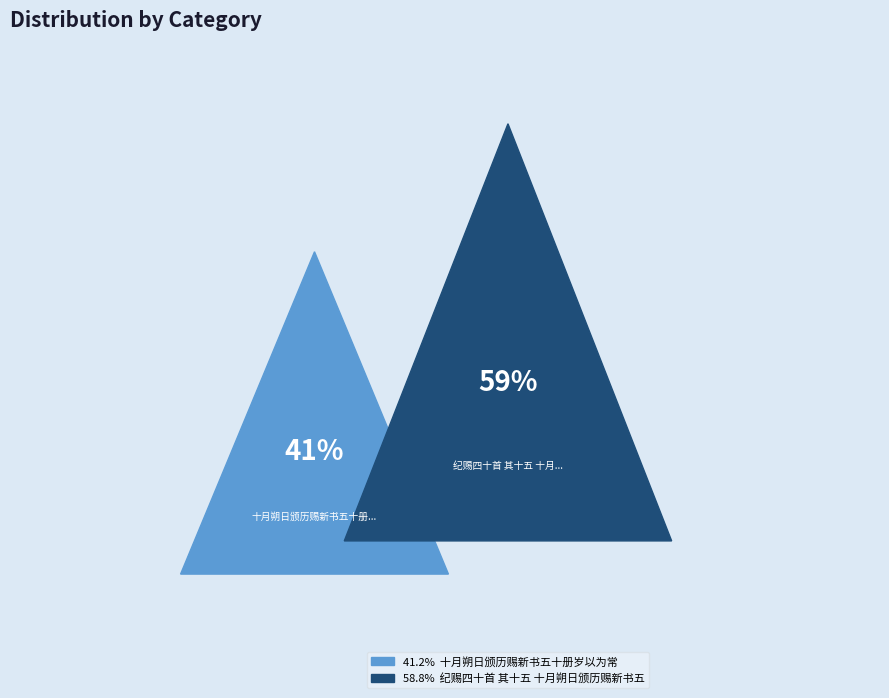

To the nearest percent, what is the combined percentage of 十月朔日颁历赐新书五十册岁以为常 and 纪赐四十首 其十五 十月朔日颁历赐新书五十册岁以为常?

100%